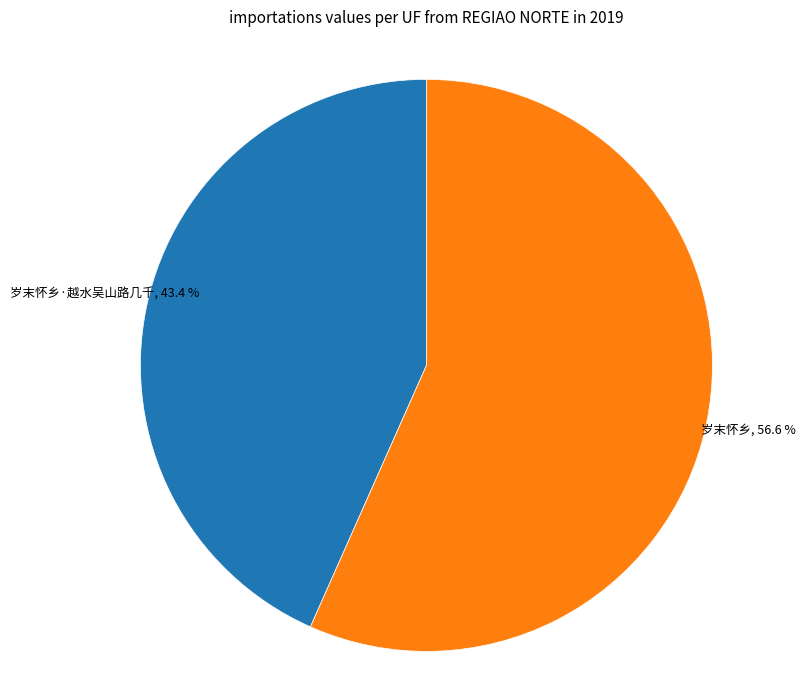

To the nearest percent, what is the average slice percentage?

50%